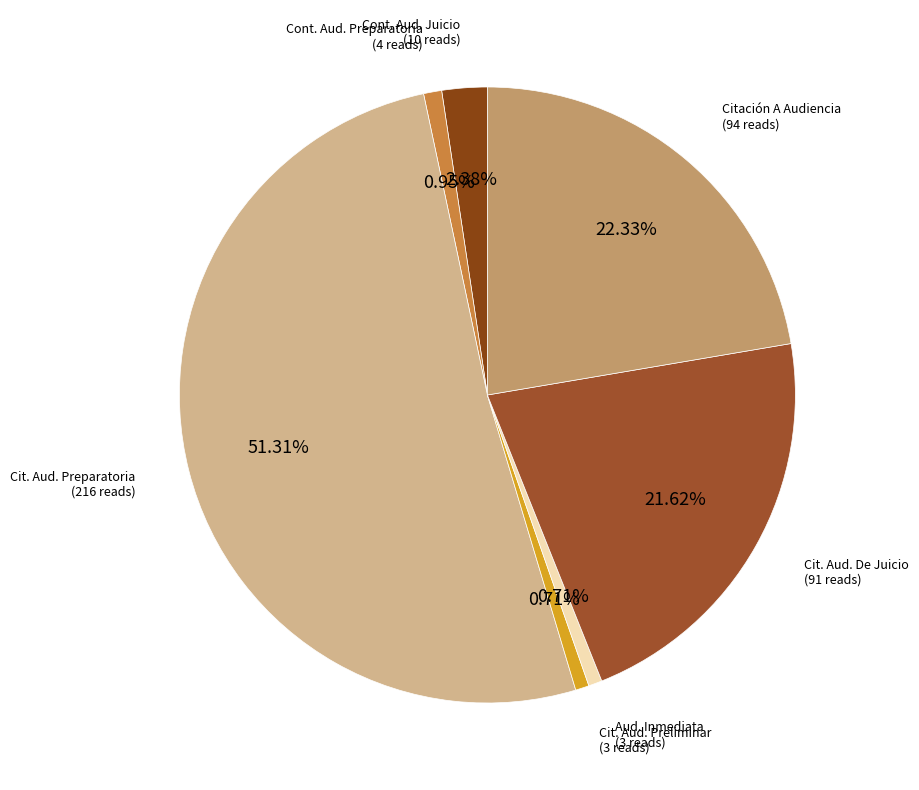

Count the number of slices in the pie.

7